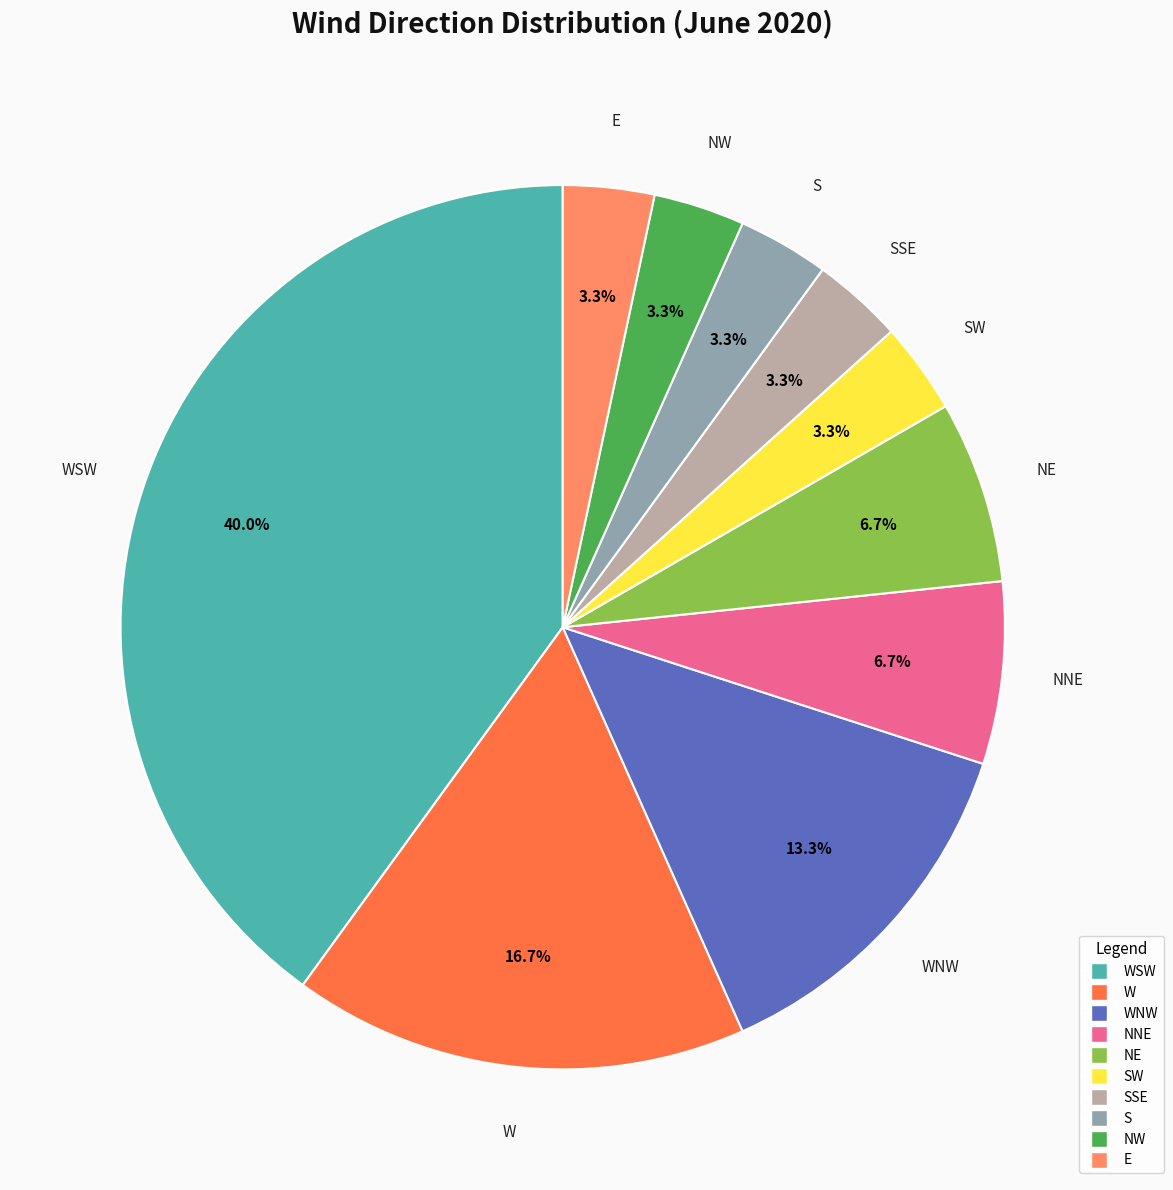

Does any single category account for the majority?

No